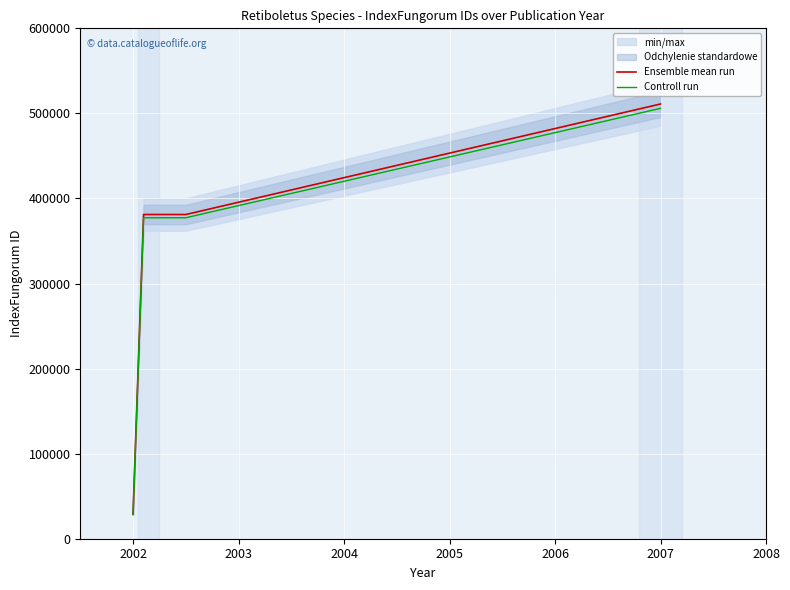

List the series in order of their peak value, lowest first.

Controll run, Ensemble mean run